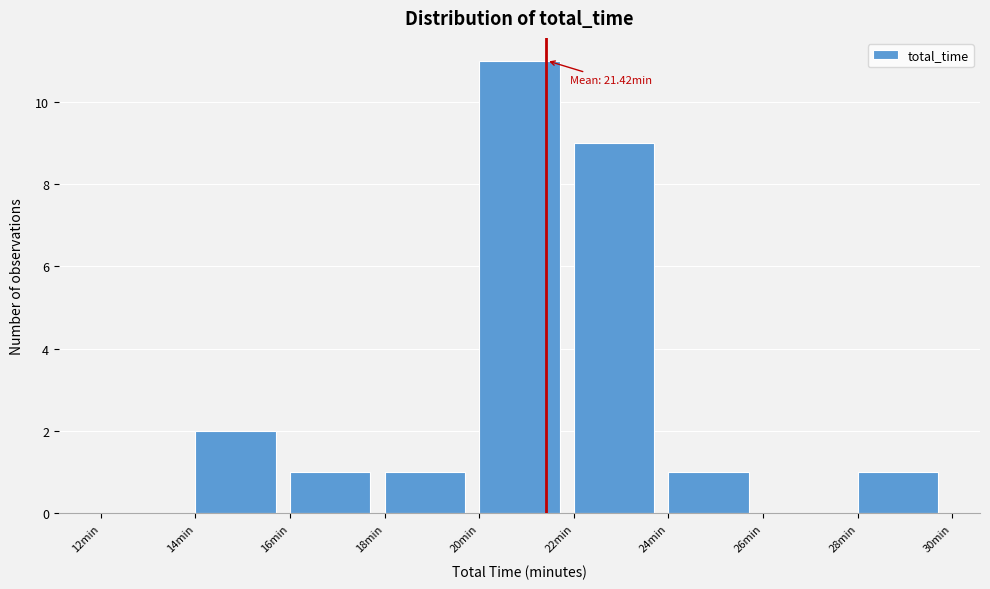

Which range on the x-axis has the tallest bar?

20 to 22